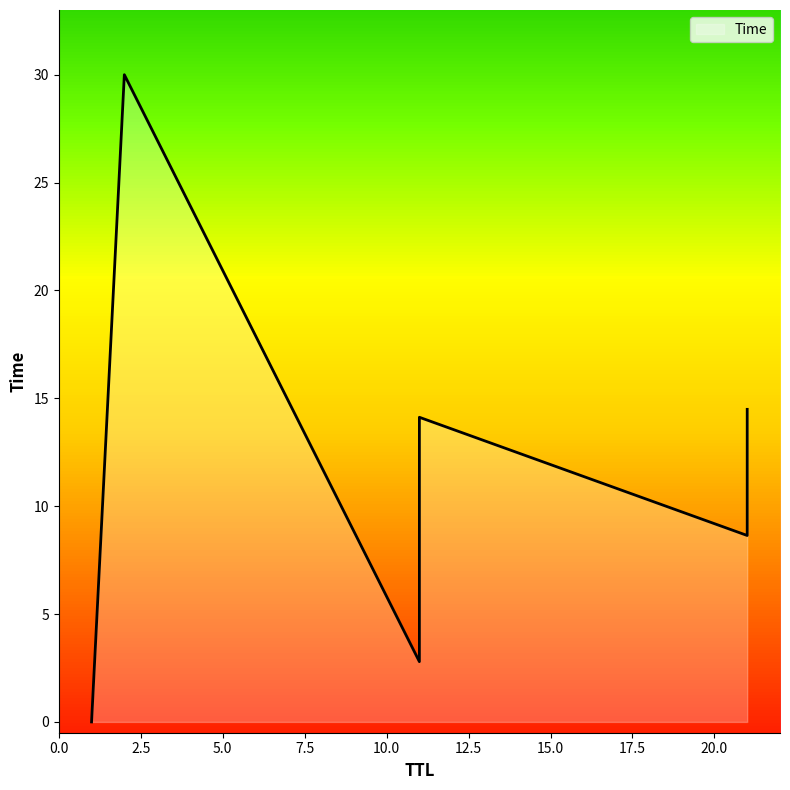

List the labels in order of value, smallest first.

1, 11, 21, 11, 21, 2